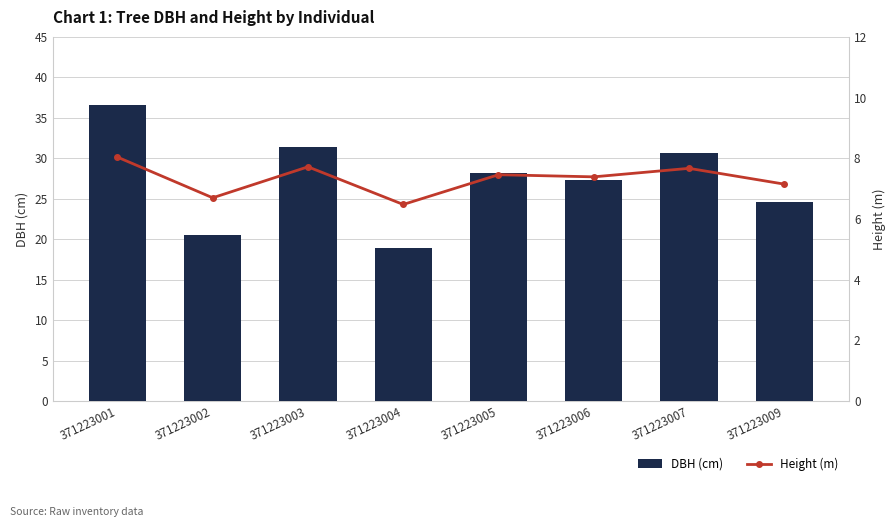

At how many categories does at least one series exceed 11?

8